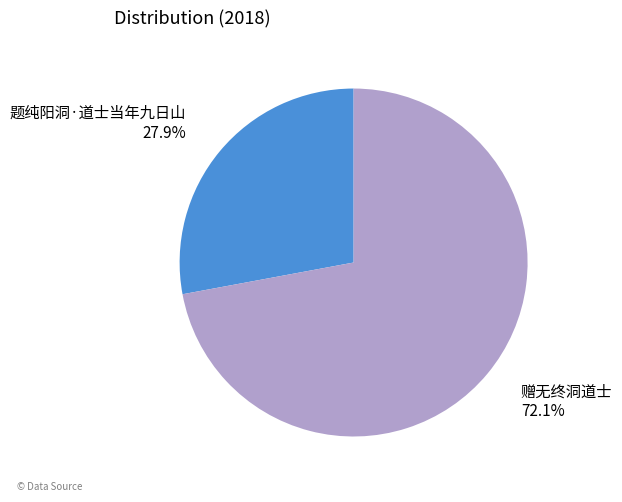

Does 赠无终洞道士 represent more than half of the total?

Yes